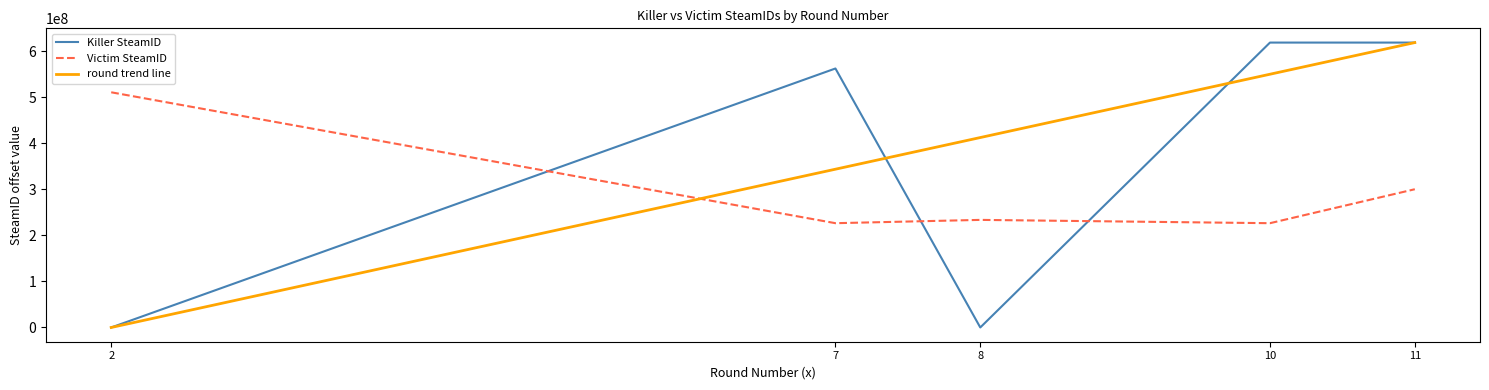

What is the maximum value shown in the chart?

618379919.0